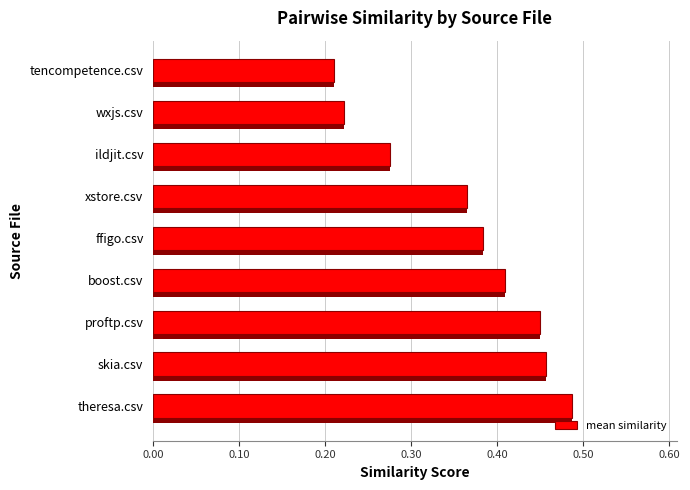

How many mean similarity values are between 0 and 1?

9